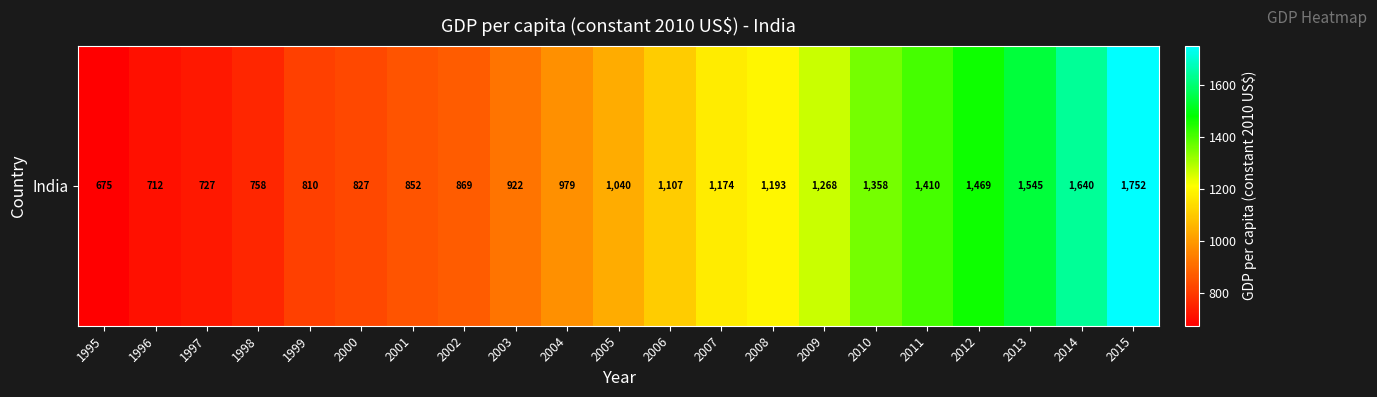

What is the difference between the values at 1996 and 2011?

698.5